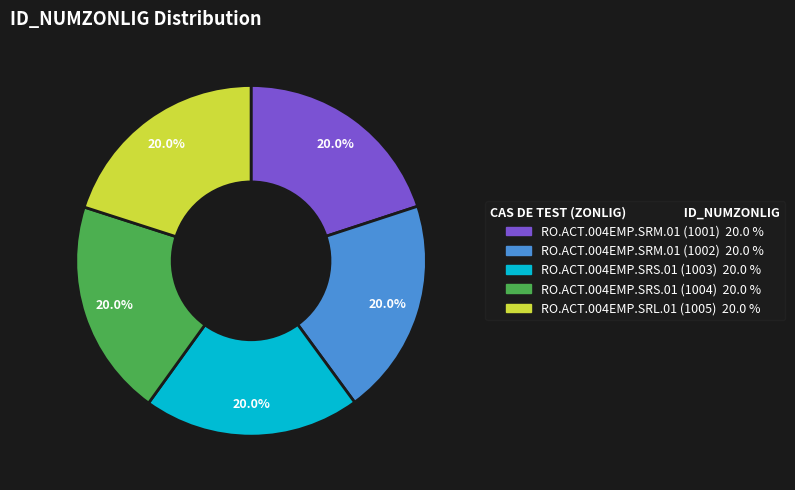

Approximately how many times larger is the value at RO.ACT.004EMP.SRS.01 (1003) compared to RO.ACT.004EMP.SRM.01 (1002)?

1.0